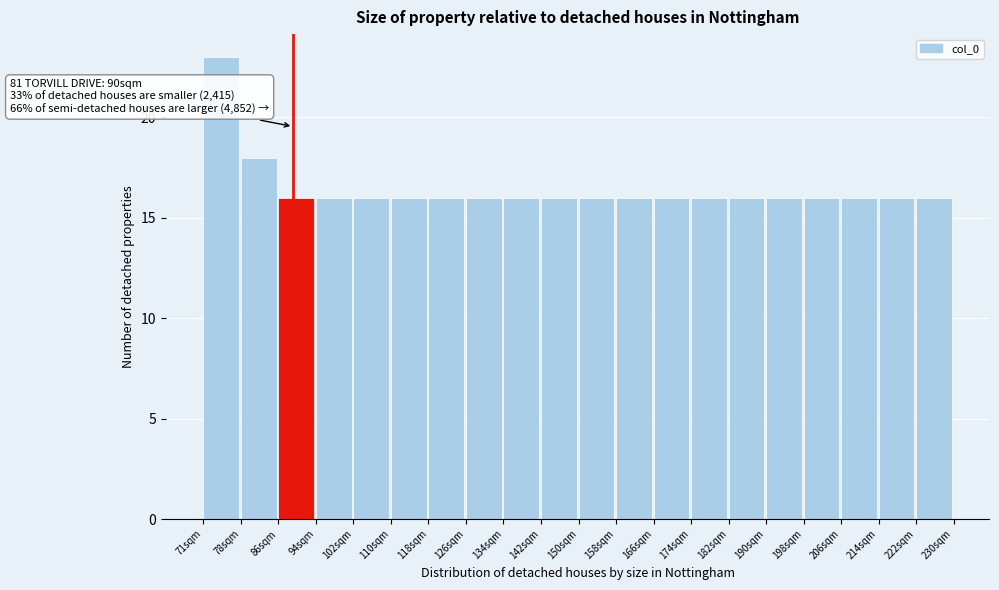

Over which range of the x-axis is the bar tallest?

71 to 79